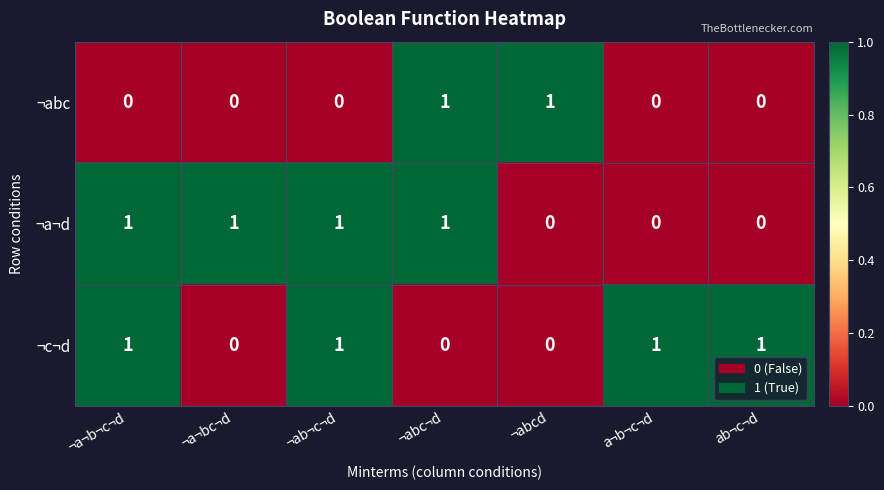

How many ¬a¬d values are between 0 and 1?

7